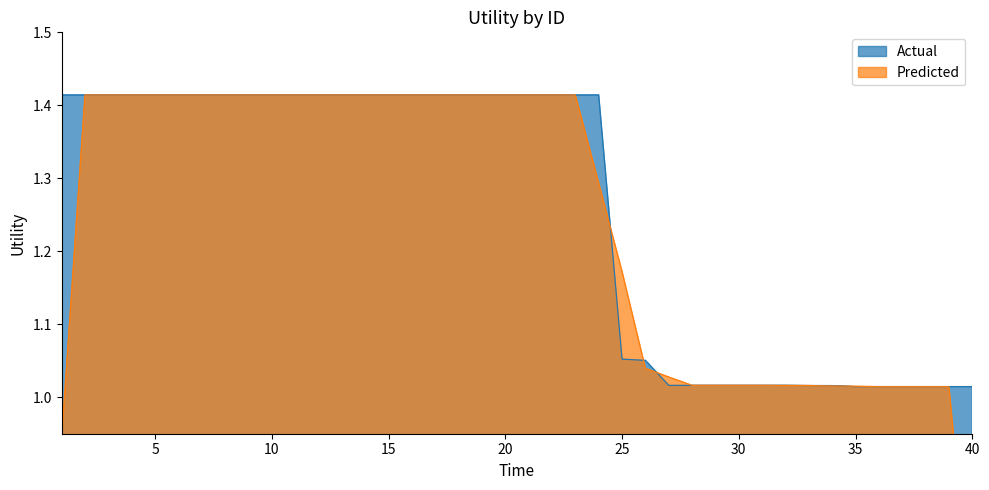

The chart shows a value of 0.4 at 39. True or false?

False